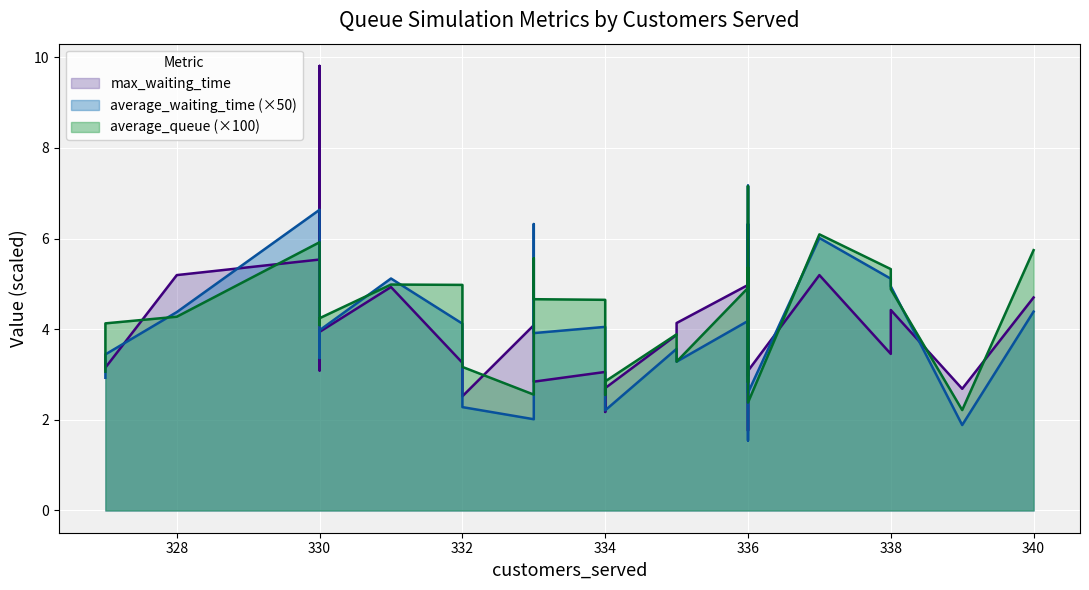

True or false: max_waiting_time has a value of 4.7 at 340.

True